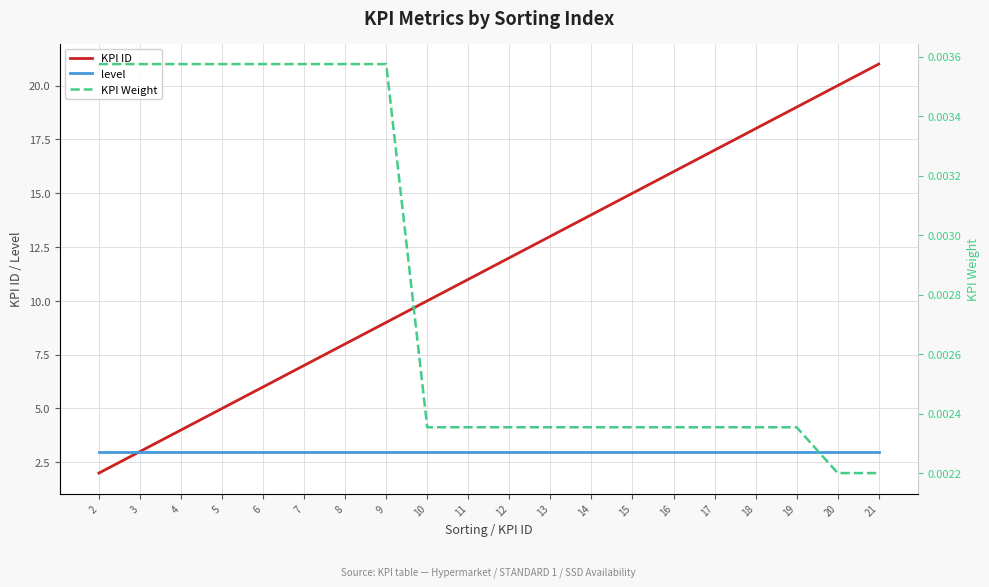

Which series has the largest total across all categories?

KPI ID